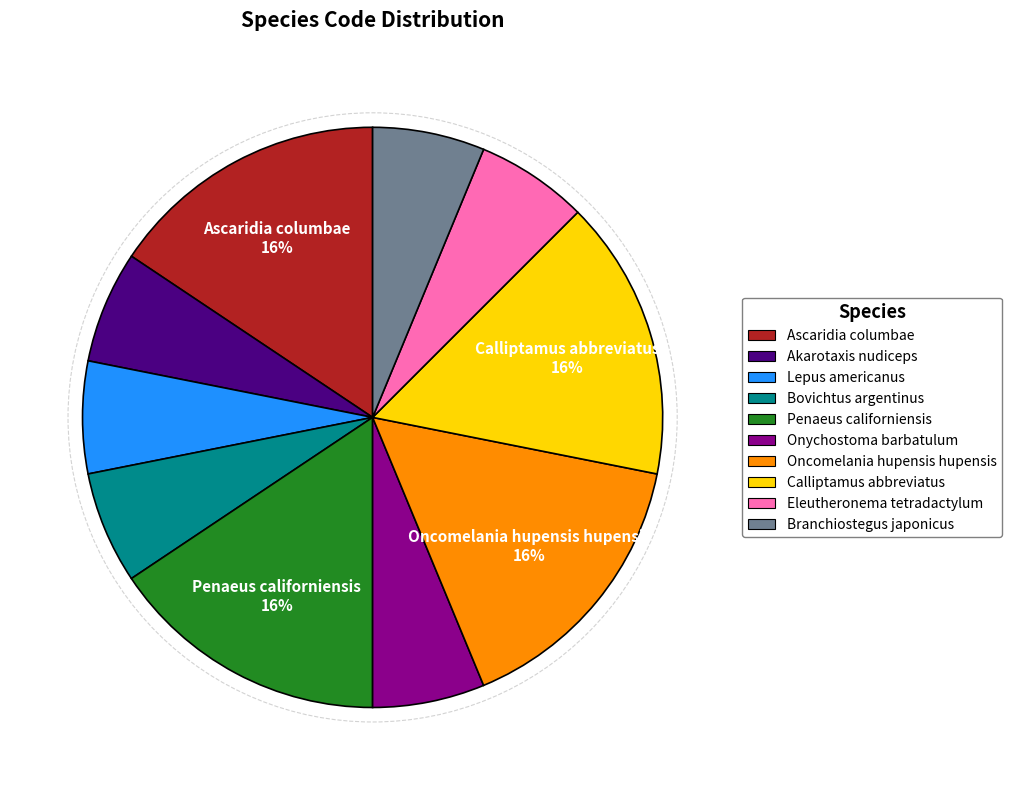

Combined, do Calliptamus abbreviatus and Branchiostegus japonicus account for over 50%?

No